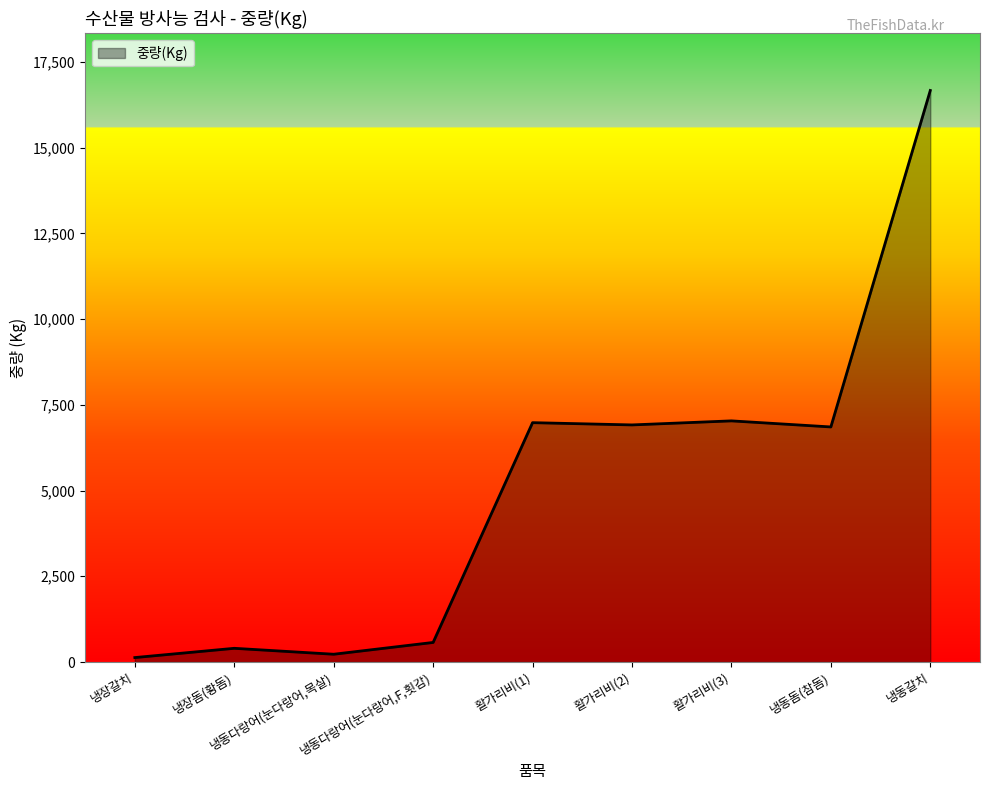

What position from the right is 냉동돔(참돔)?

2